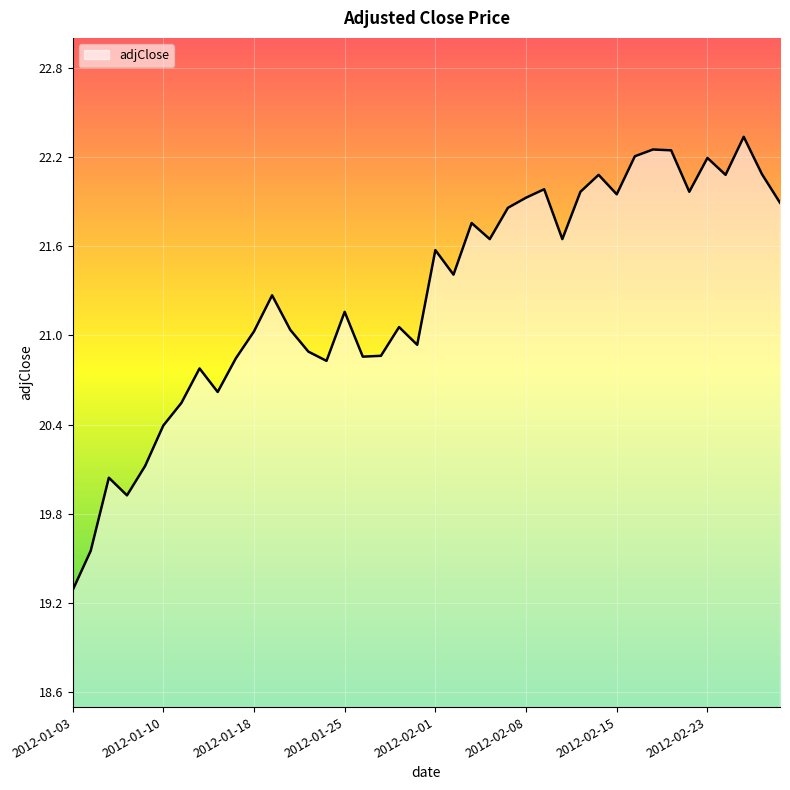

What is the difference between the maximum and minimum values?

3.0